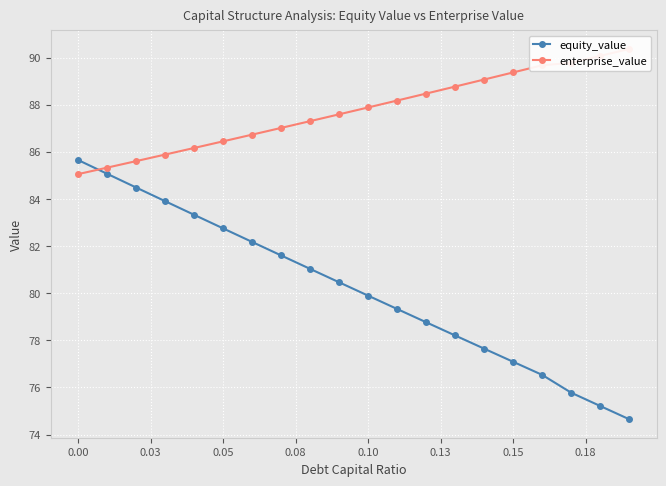

What is the maximum value for equity_value?

85.6